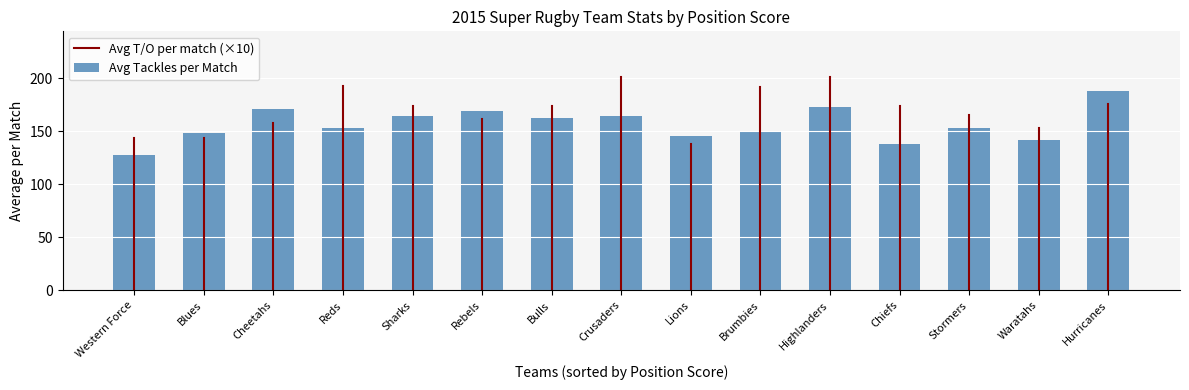

Approximately how many times larger is the value at Rebels compared to Chiefs?

1.2